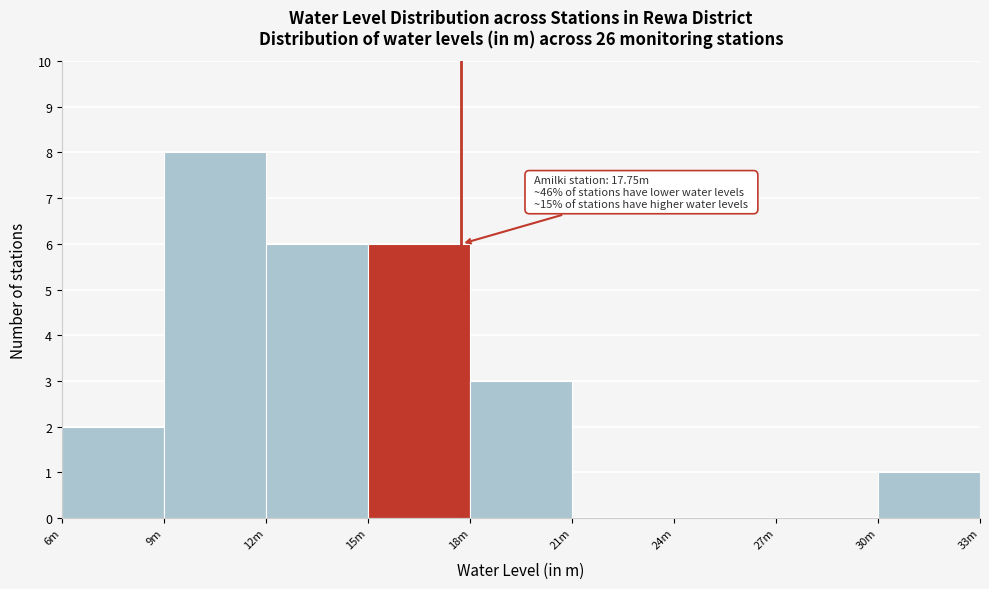

Reading left to right, transcribe all the data shown in this chart.

6m=2	9m=8	12m=6	15m=6	18m=3	21m=0	24m=0	27m=0	30m=1